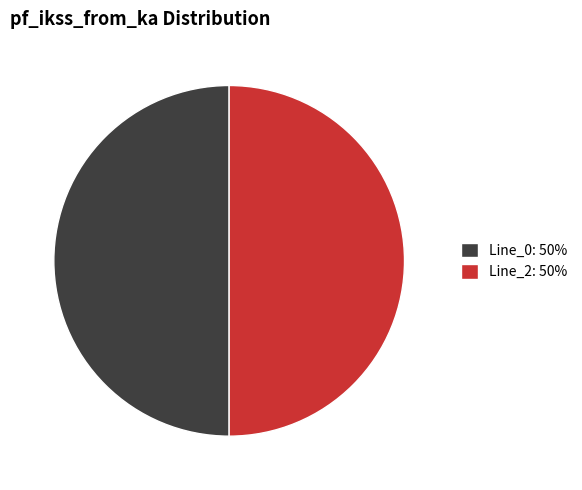

Do Line_2: 50% and Line_0: 50% together represent more than half of the pie?

Yes